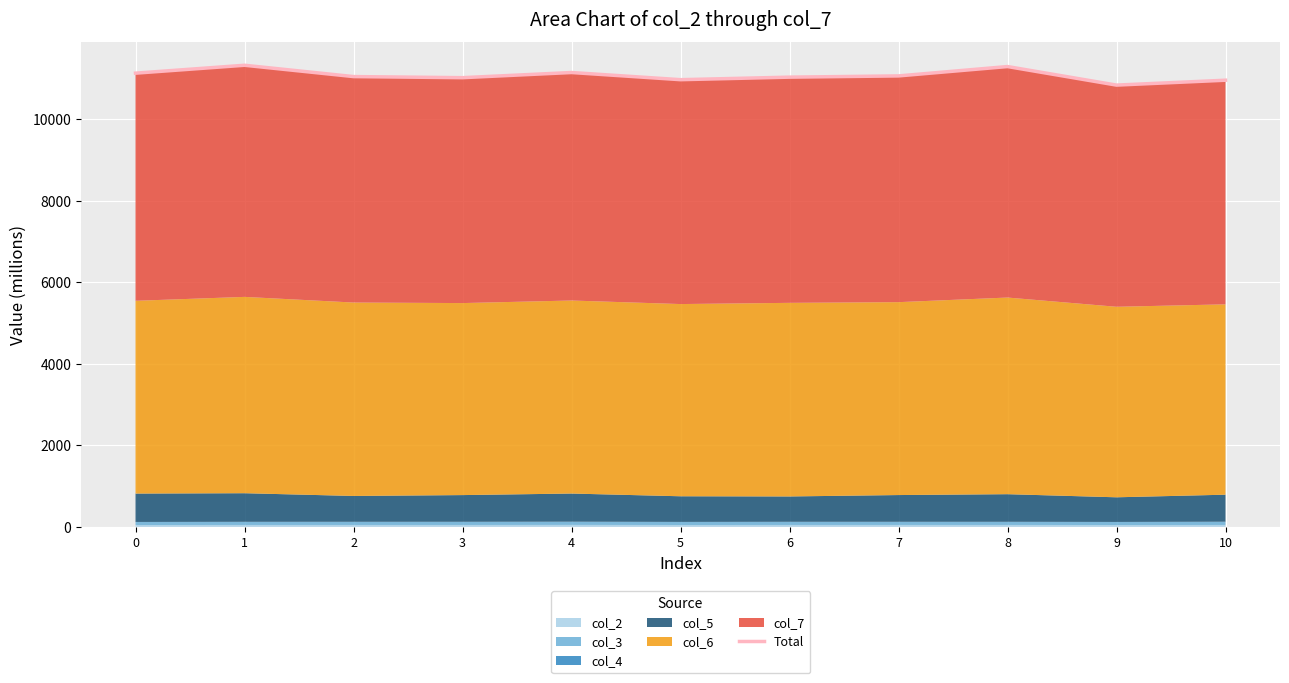

What is the maximum value shown in the chart?

11325.3